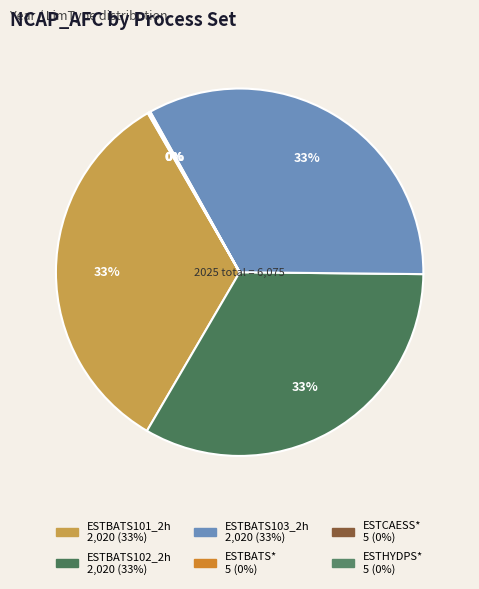

What is the smallest slice in the pie chart?

ESTBATS*